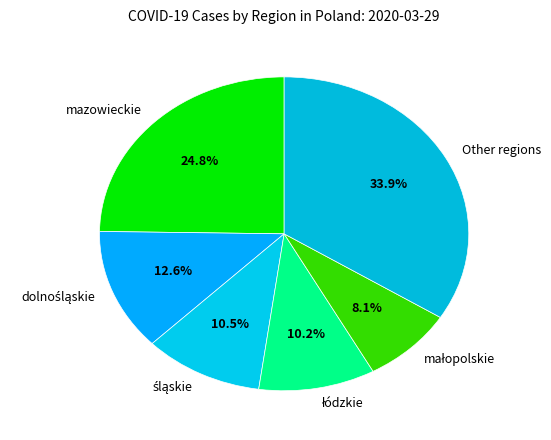

How much of the chart is everything except mazowieckie?

75.2%